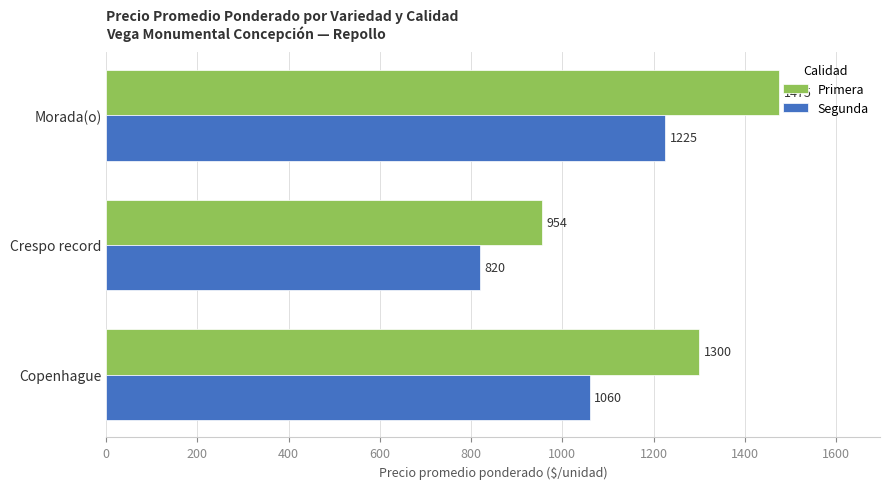

True or false: Segunda has a value of 820.0 at Crespo record.

True